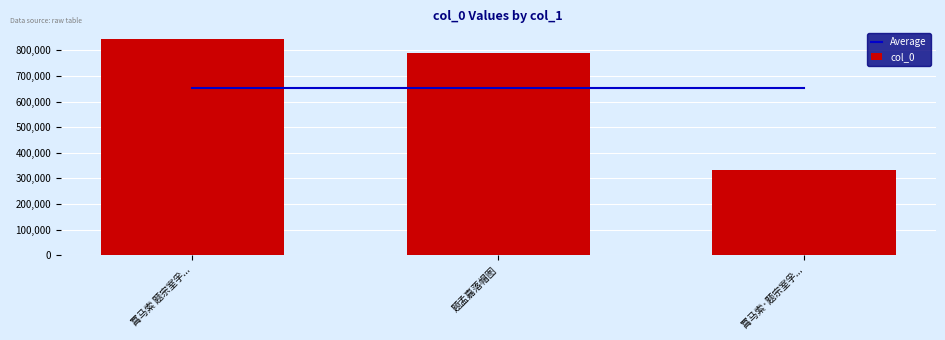

What is the difference between the maximum and minimum values in the col_0 series?

510427